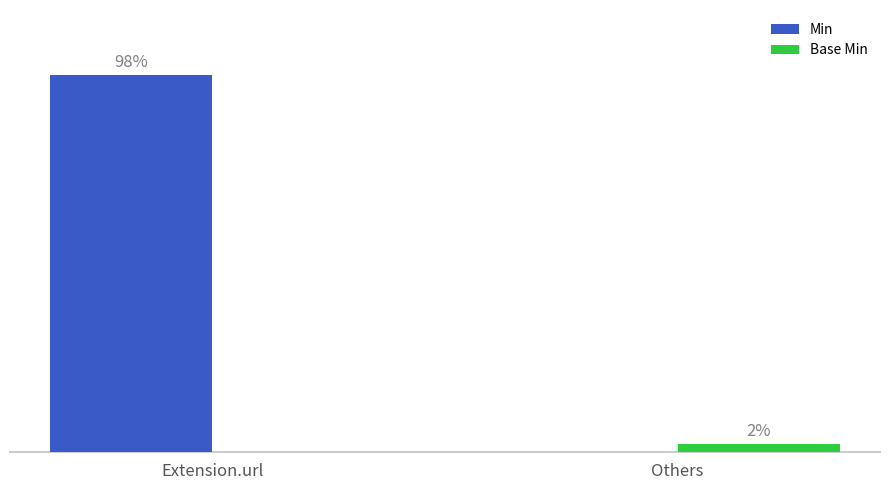

Where is Base Min nearest to the value 1?

Extension.url